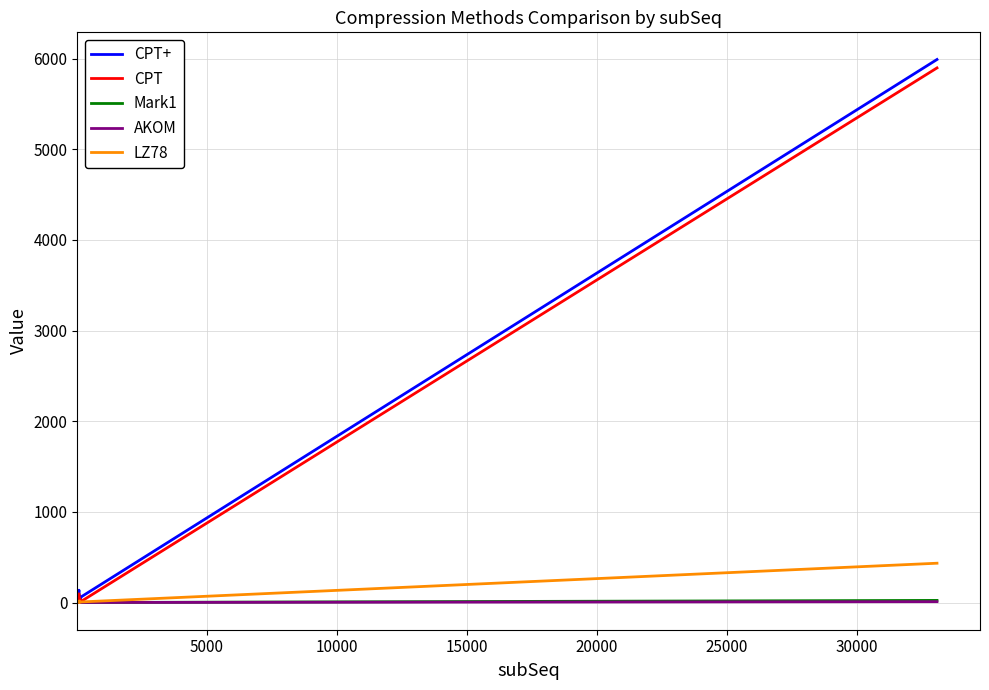

Which series has the widest spread of values?

CPT+